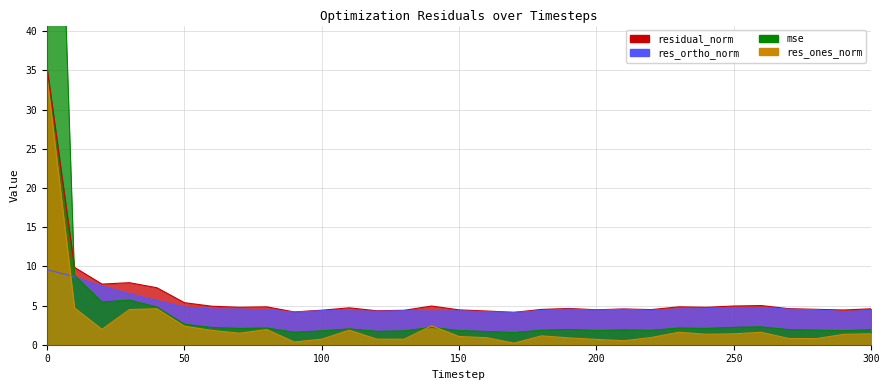

Rank the series at 230 from lowest to highest value.

res_ones_norm, mse, res_ortho_norm, residual_norm